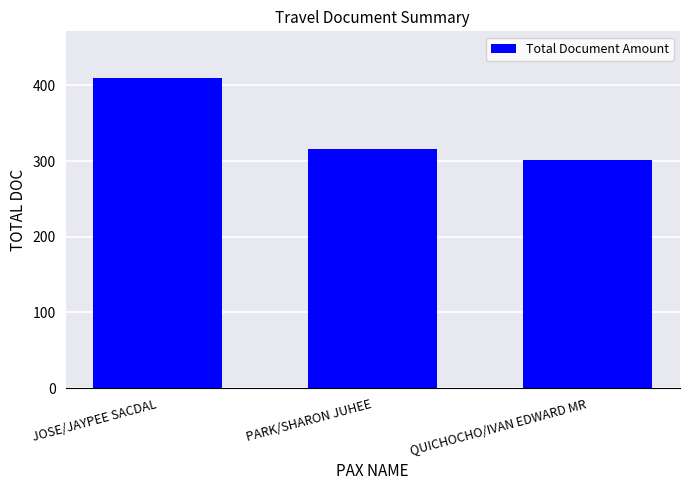

Is it true that the value at JOSE/JAYPEE SACDAL is 285?

False